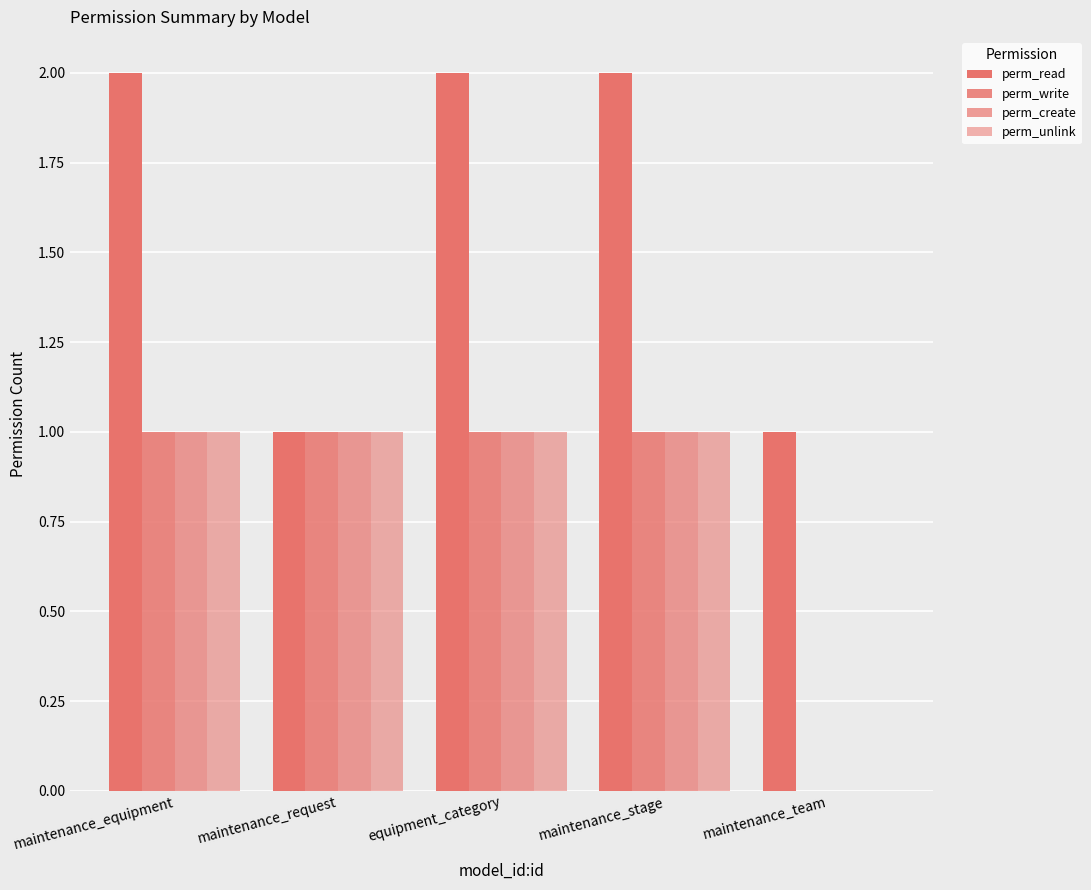

Reading left to right, list all the values displayed in this chart.

perm_read: 2	1	2	2	1
perm_write: 1	1	1	1	0
perm_create: 1	1	1	1	0
perm_unlink: 1	1	1	1	0